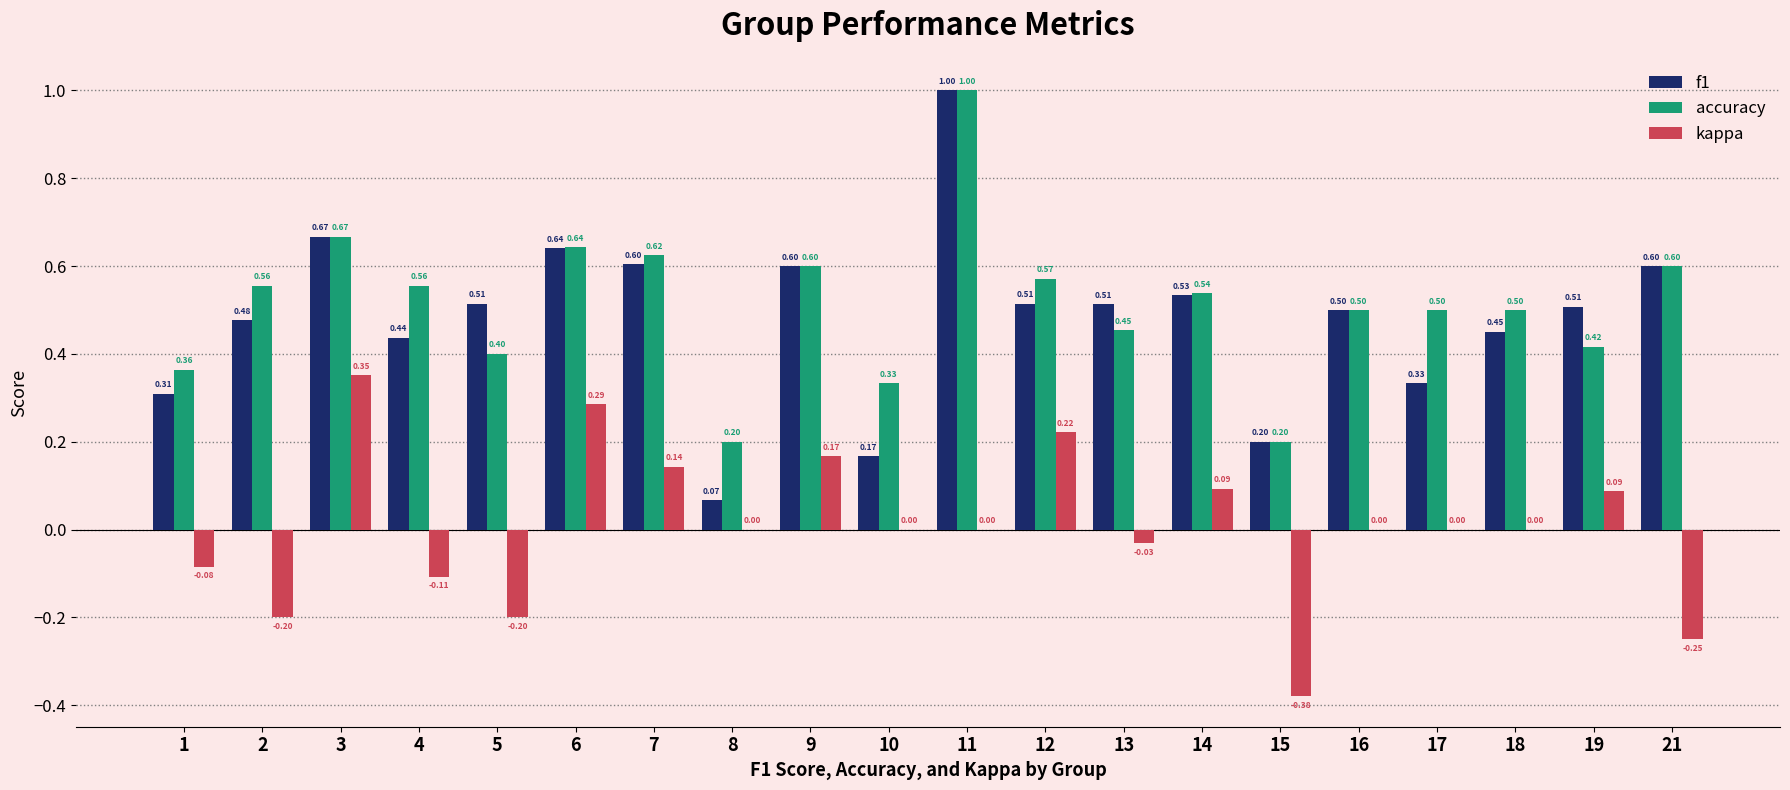

Between 4 and 10, which series saw the biggest shift?

f1